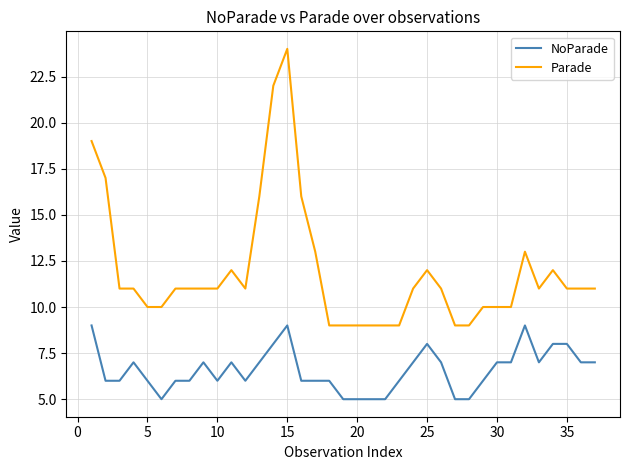

Which series has the largest total across all categories?

Parade